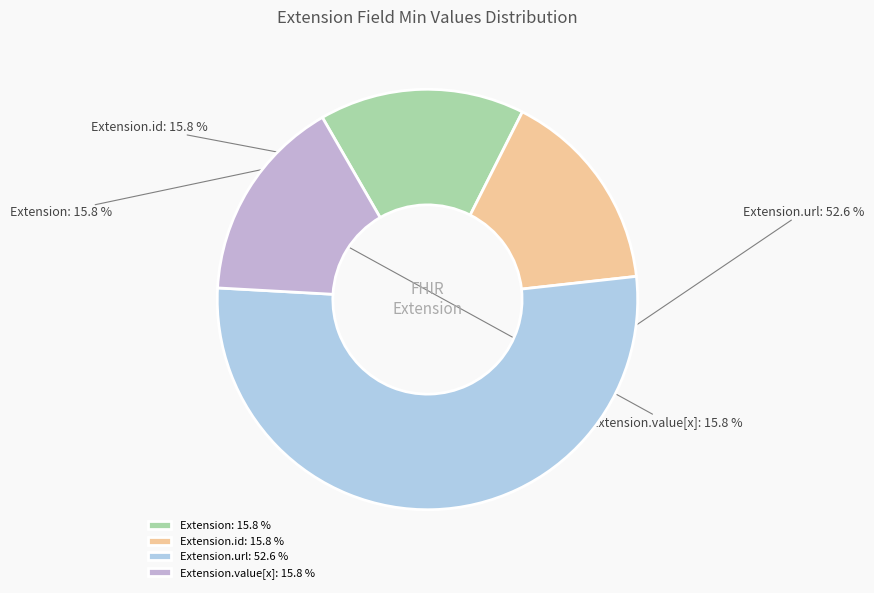

Is there any slice that represents more than half of the pie?

Yes